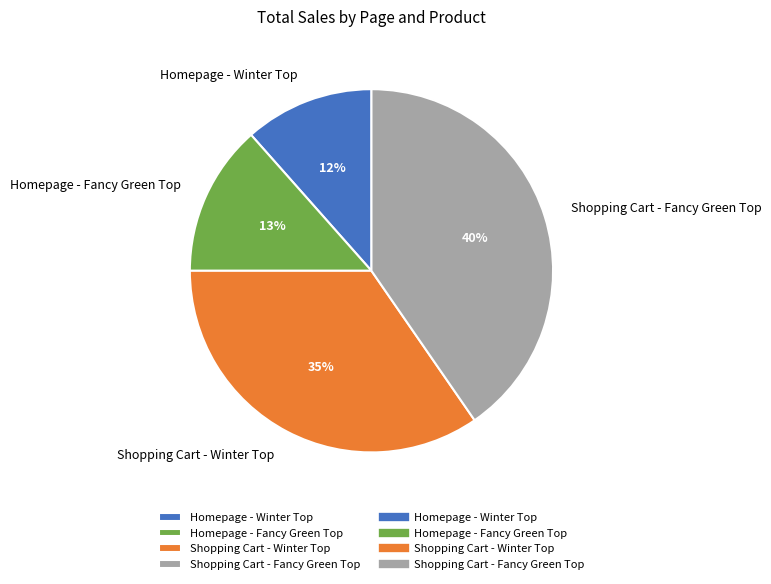

Count the number of slices in the pie.

4